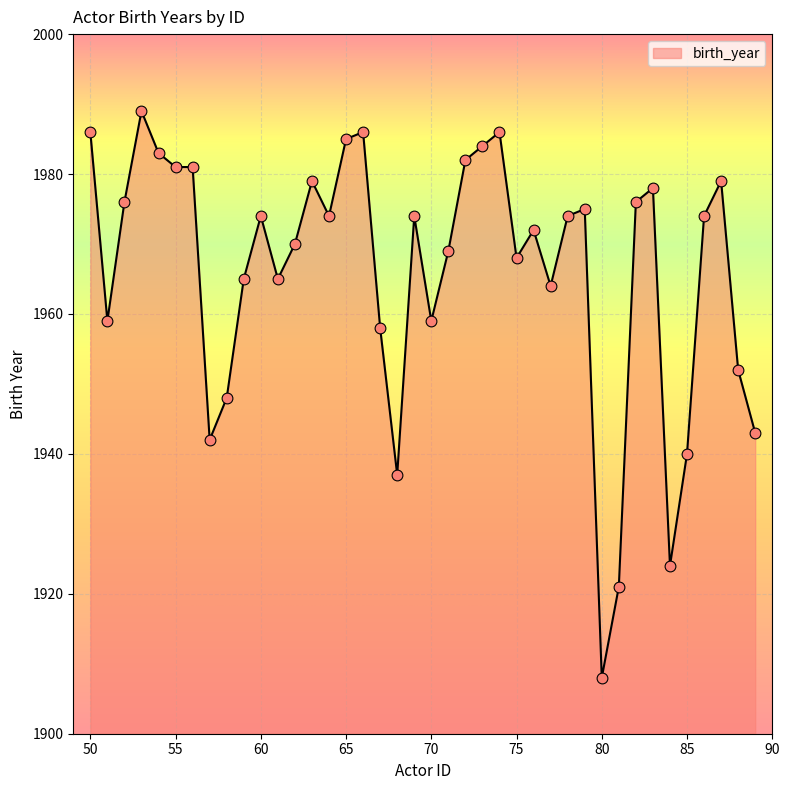

What is the greatest value displayed?

1989